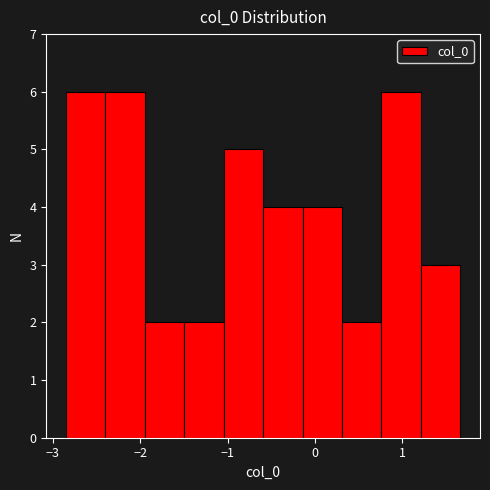

Reading left to right, transcribe this chart: for each bar, give the range it covers on the x-axis and its height. Neither the bar edges nor the heights are printed on the chart, so give them approximately, as read against the axes.

-2.8 to -2.4: 6
-2.4 to -1.9: 6
-1.9 to -1.5: 2
-1.5 to -1.0: 2
-1.0 to -0.6: 5
-0.6 to -0.1: 4
-0.1 to 0.3: 4
0.3 to 0.8: 2
0.8 to 1.2: 6
1.2 to 1.7: 3